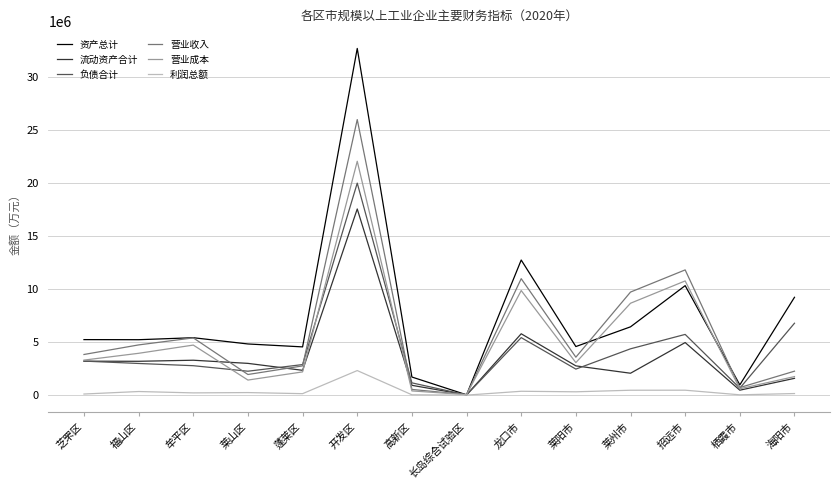

Between 莱山区 and 长岛综合试验区, which series saw the biggest shift?

资产总计